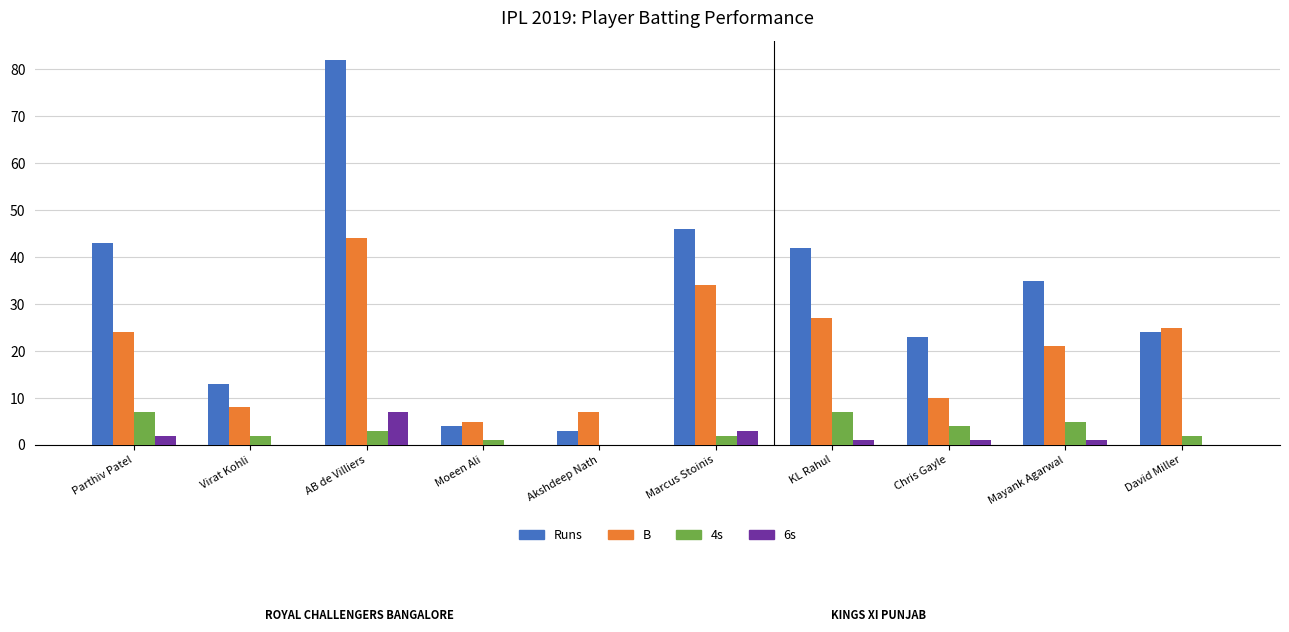

Reading left to right, extract all data points from this chart.

Runs: 43	13	82	4	3	46	42	23	35	24
B: 24	8	44	5	7	34	27	10	21	25
4s: 7	2	3	1	0	2	7	4	5	2
6s: 2	0	7	0	0	3	1	1	1	0